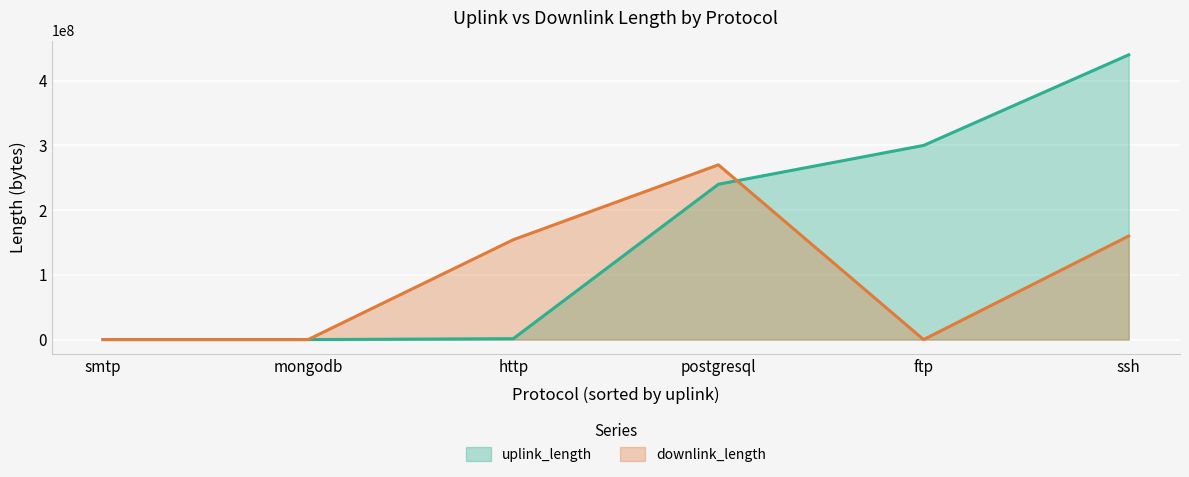

Which series has the widest spread of values?

uplink_length